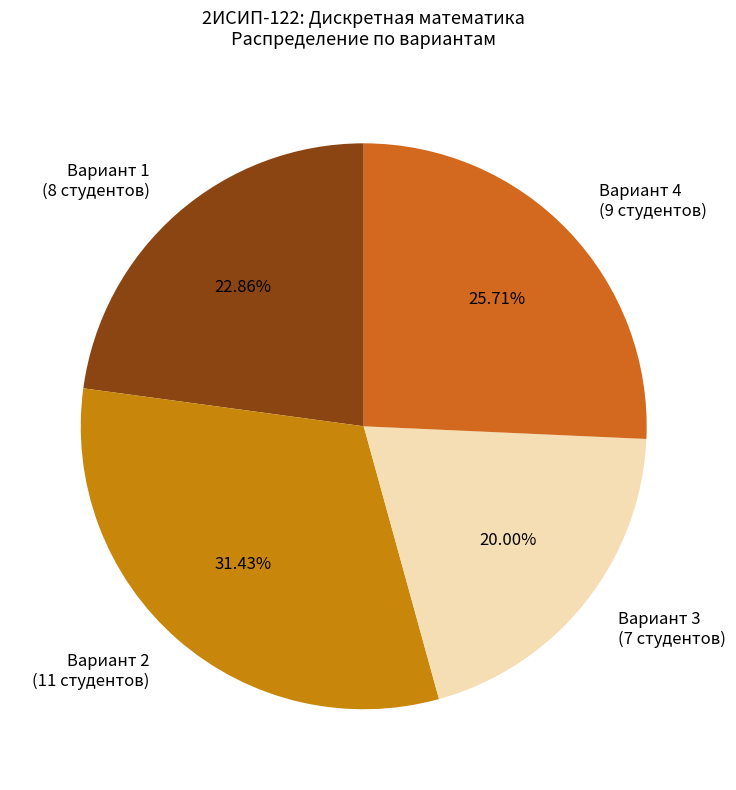

Between Вариант 4 (9 студентов) and Вариант 1 (8 студентов), which is larger?

Вариант 4 (9 студентов)